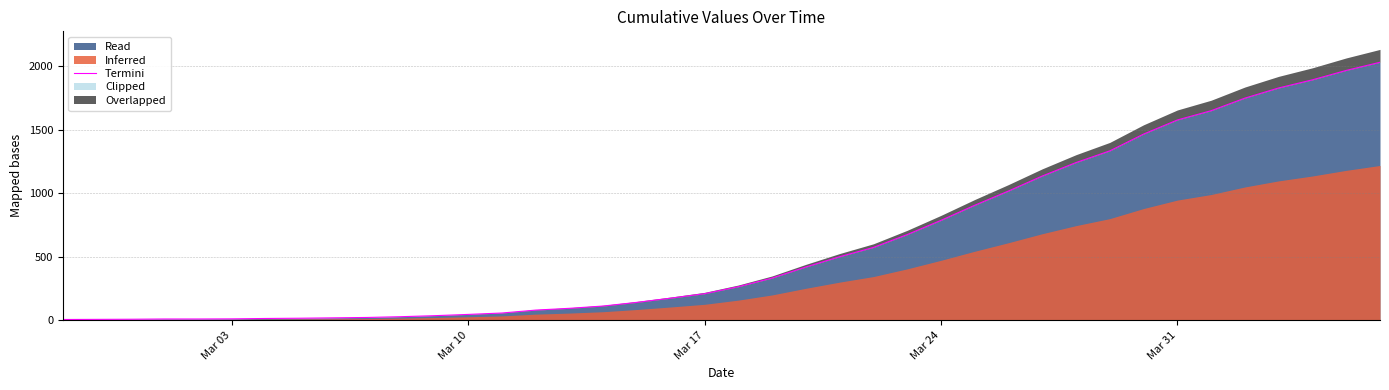

How many lines are shown in the chart?

1